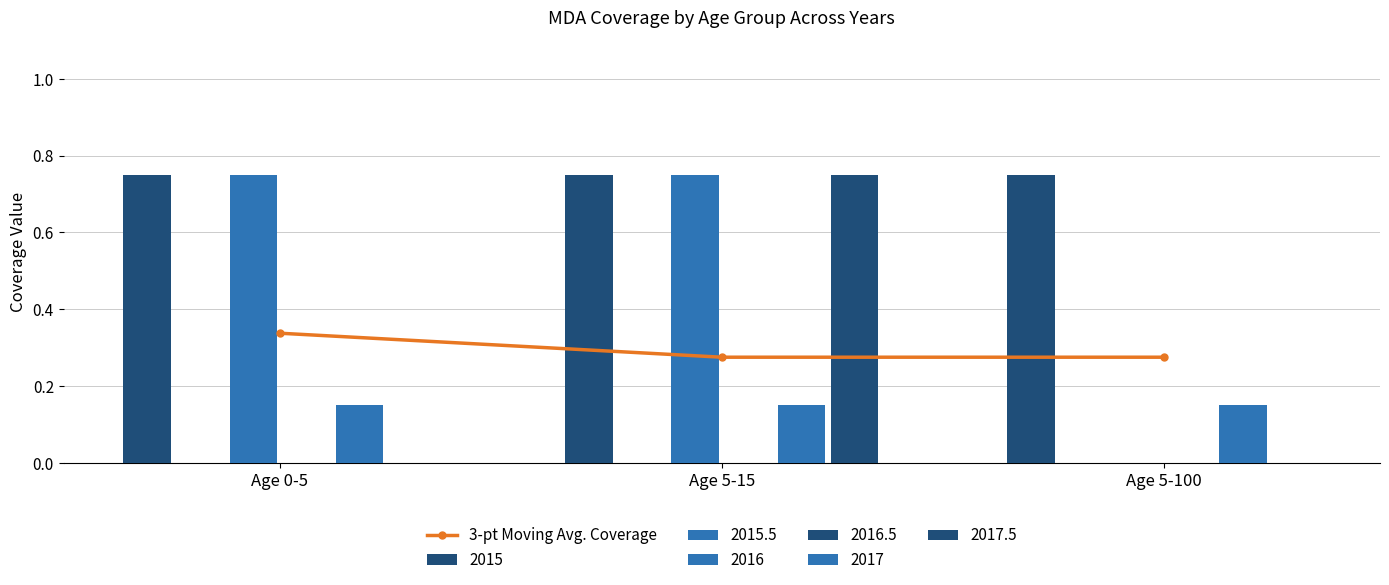

What is the sum of the values at Age 5-100 and Age 0-5?

0.6